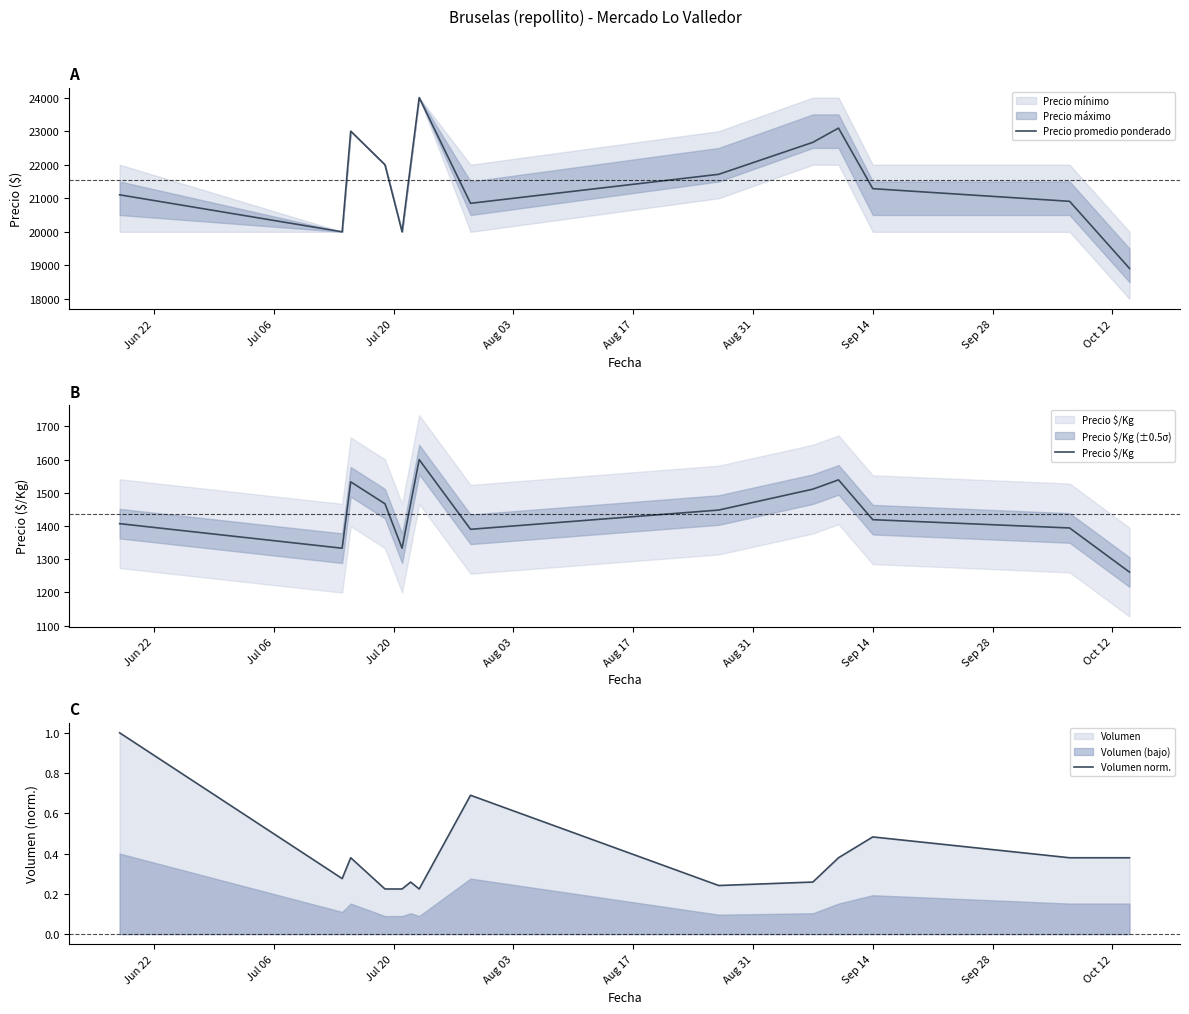

Rank the series at Aug 17 from highest to lowest value.

Precio promedio ponderado, Precio $/Kg, Volumen norm.